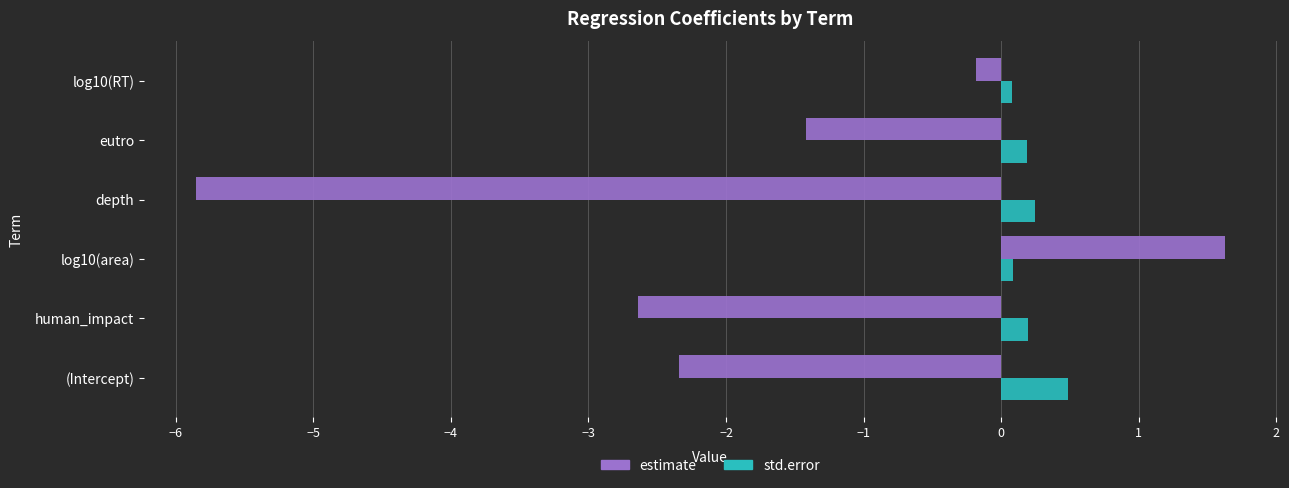

At which category does the chart reach its peak across all series?

log10(area)